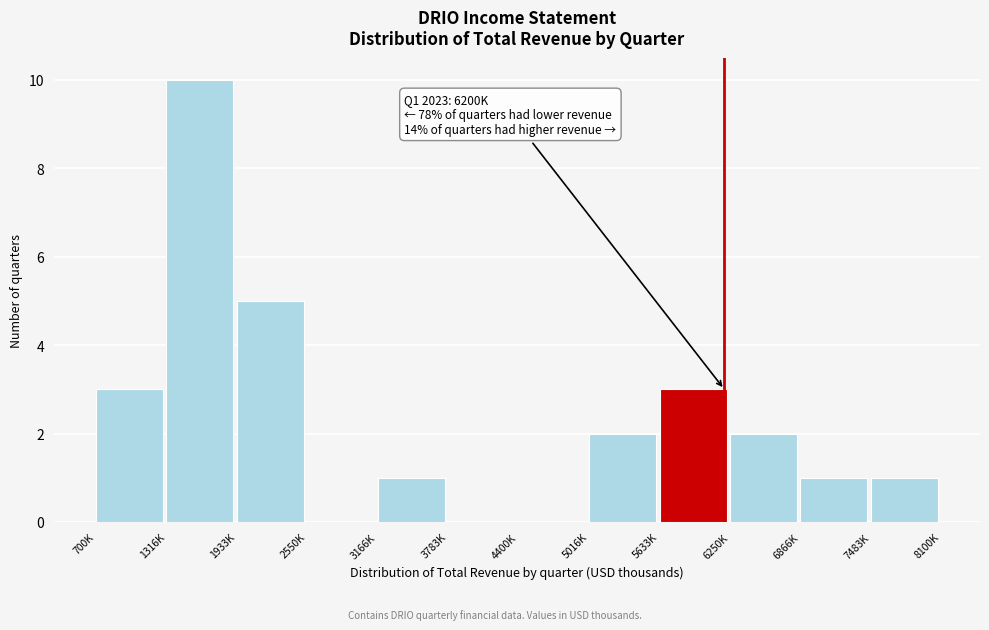

Reading right to left, what are all the values shown in this chart?

7483K=1	6866K=1	6250K=2	5633K=3	5016K=2	4400K=0	3783K=0	3166K=1	2550K=0	1933K=5	1316K=10	700K=3